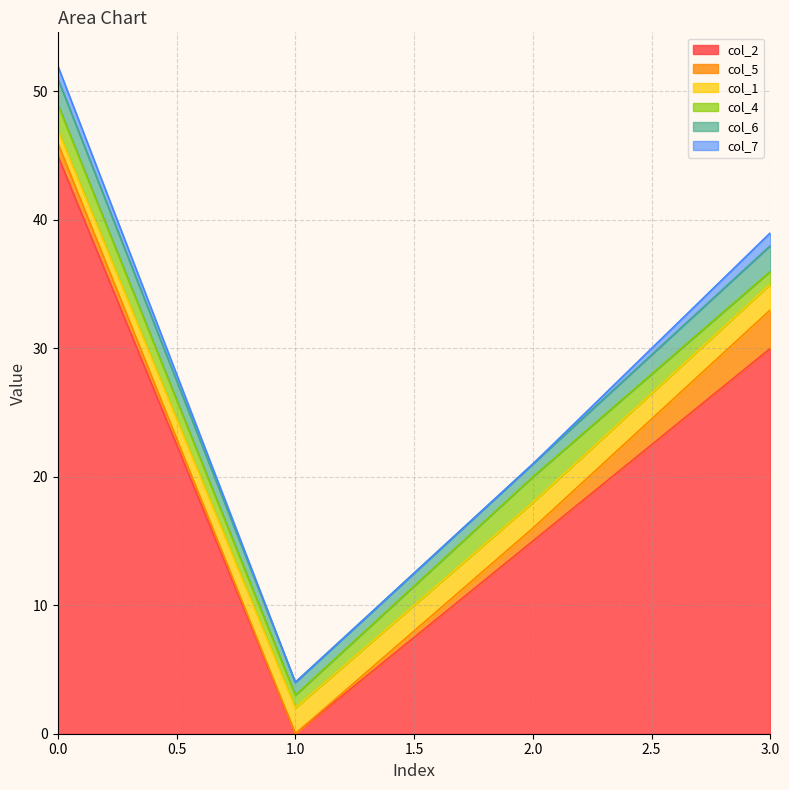

How many data points in col_5 are less than 1?

1